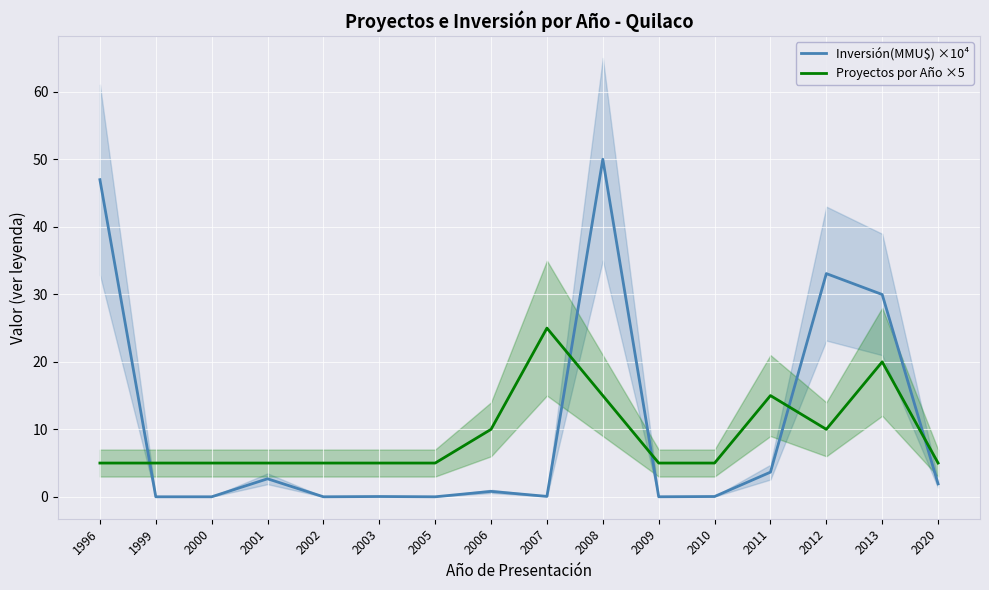

What is the total value across all series at 2010?

5.0